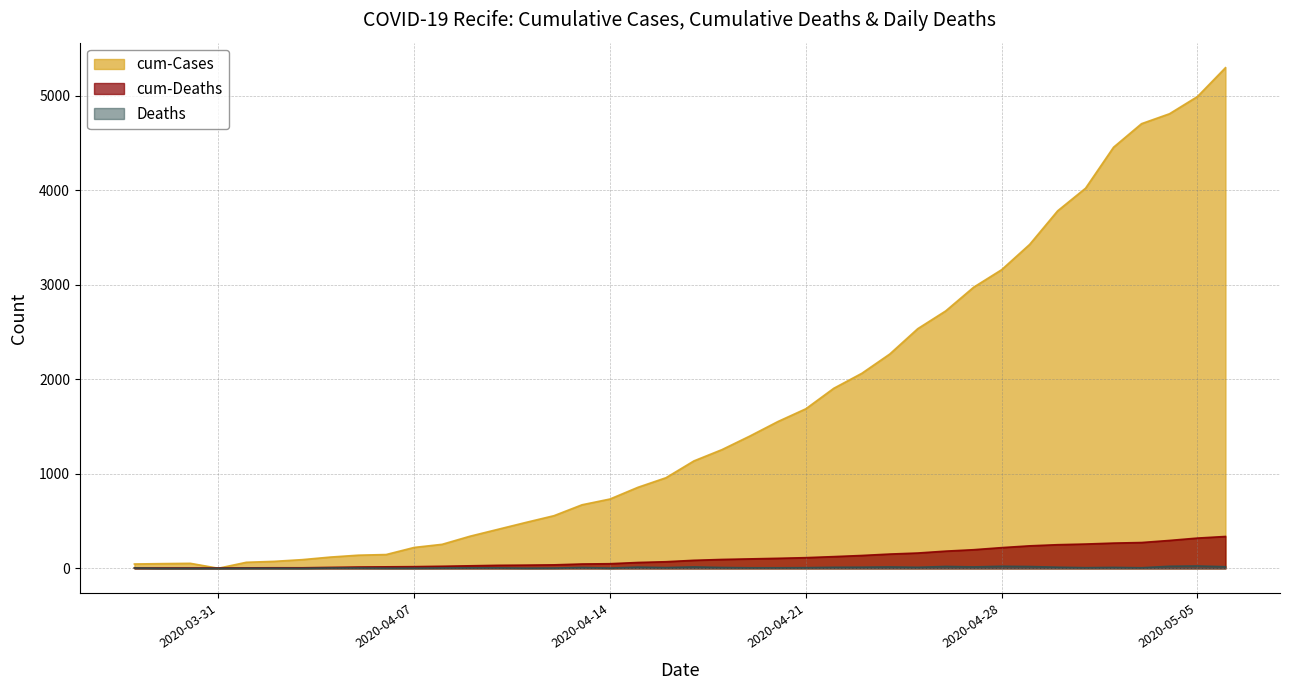

List the series in order of their peak value, lowest first.

Deaths, cum-Deaths, cum-Cases